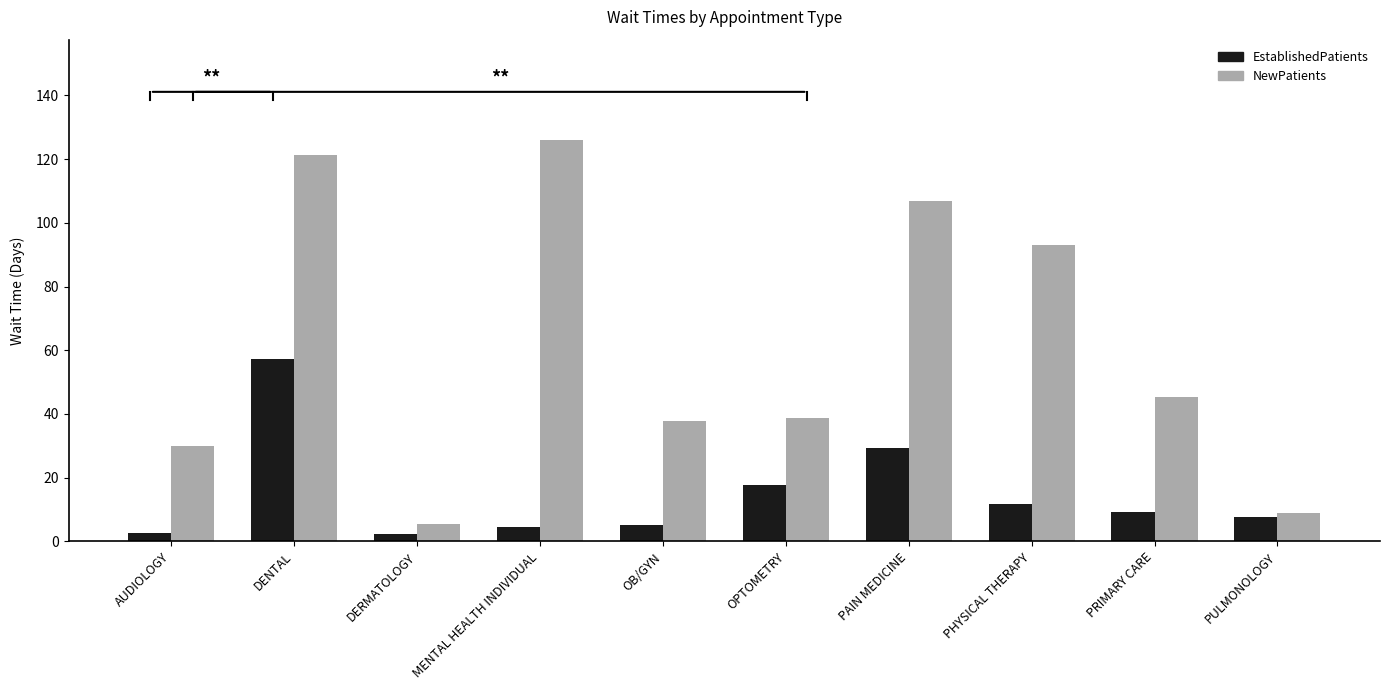

Rank the series at PAIN MEDICINE from lowest to highest value.

EstablishedPatients, NewPatients